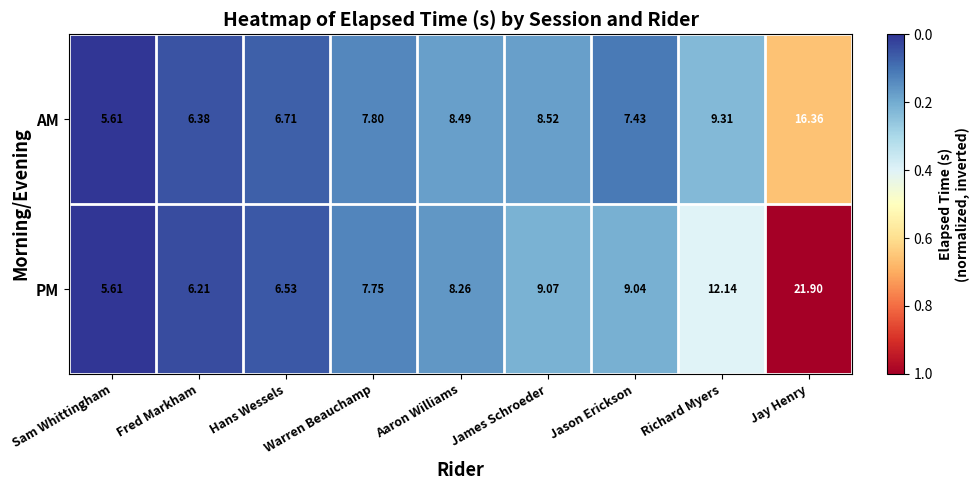

Which series has the largest range (max minus min)?

PM